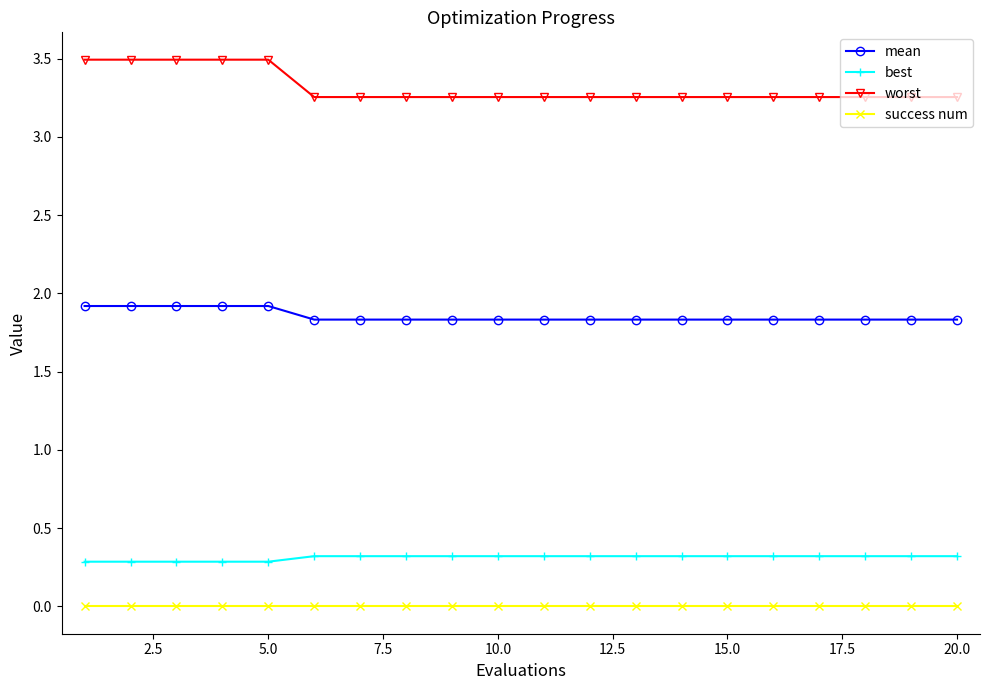

What is the value of the mean point at the 15th from the left?

1.8